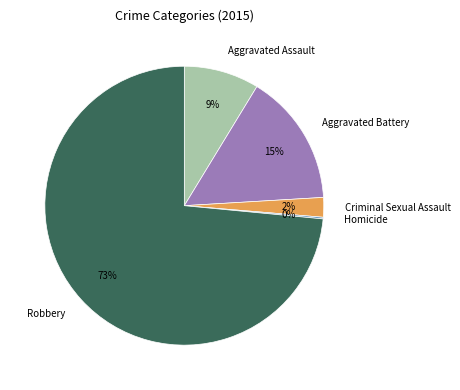

Which slice is the largest?

Robbery